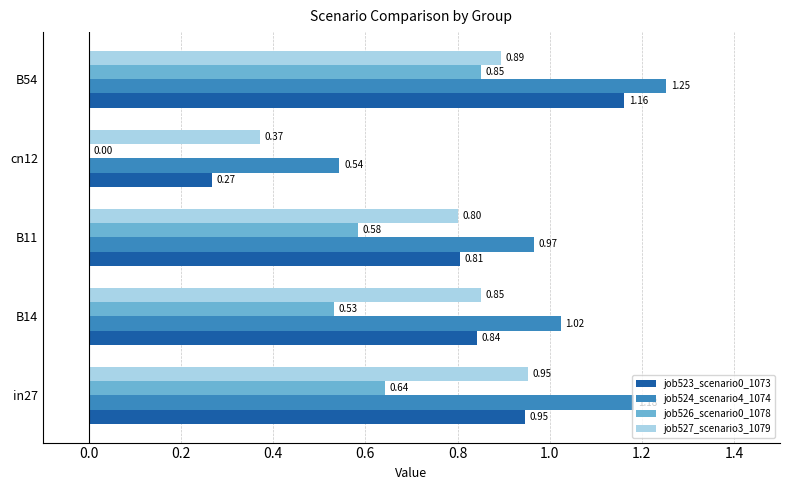

At which label does job523_scenario0_1073 reach its peak?

B54